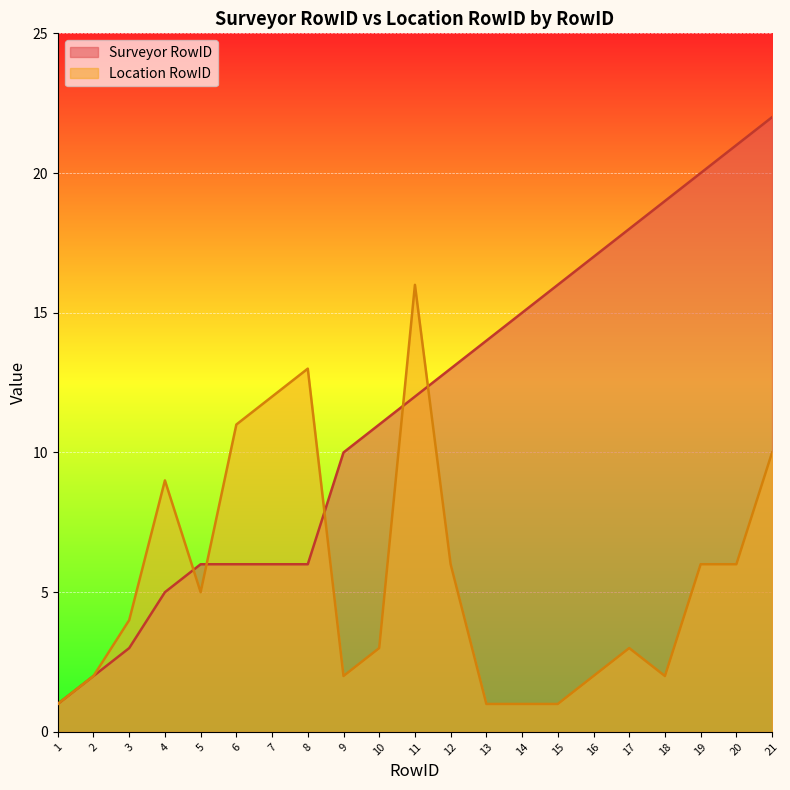

Where is Location RowID nearest to the value 8?

4